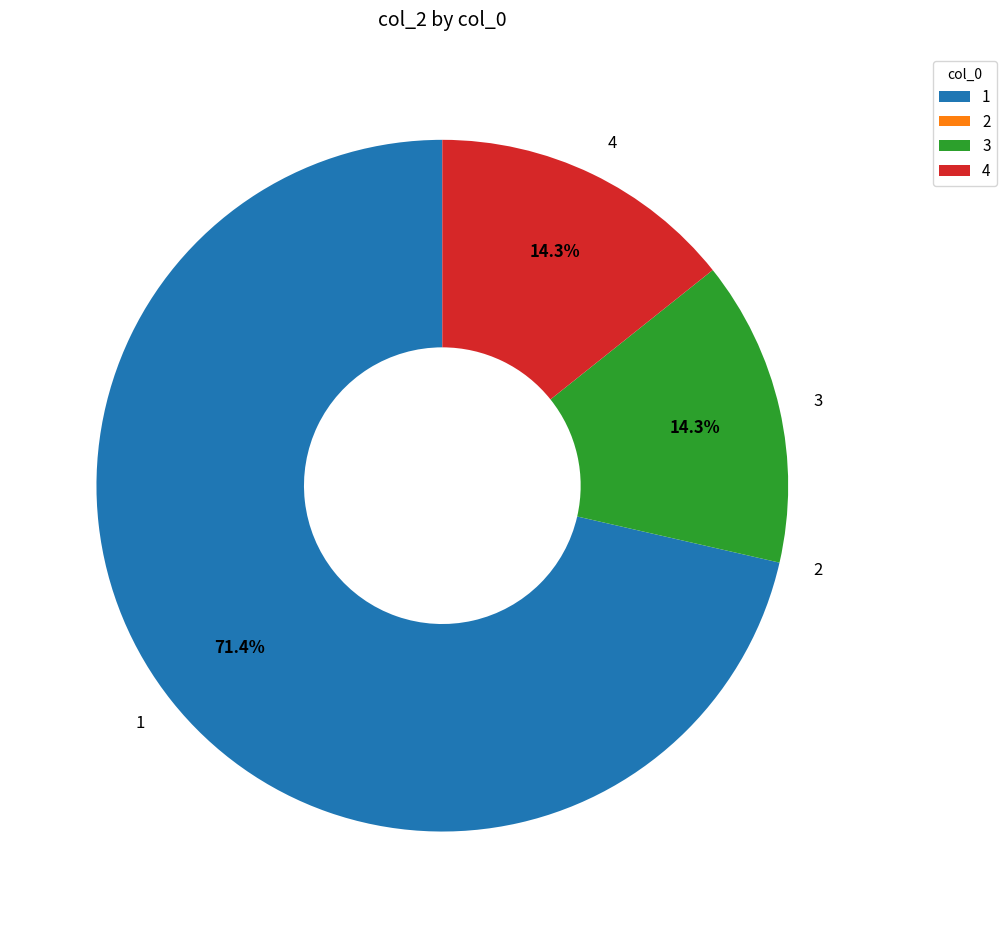

The 3 slice represents 14% of the pie. True or false?

True